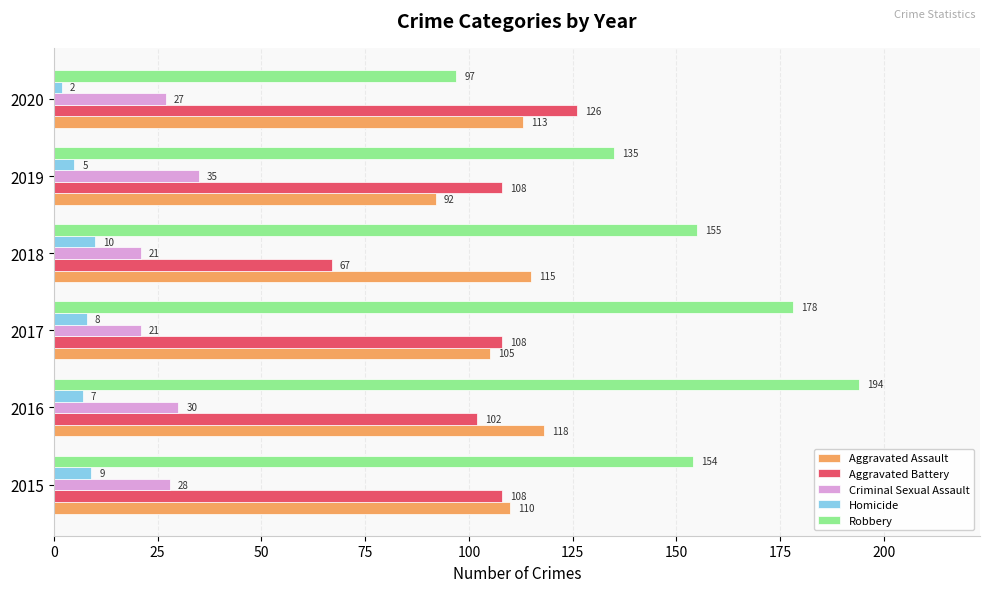

List the series in order of their peak value, highest first.

Robbery, Aggravated Battery, Aggravated Assault, Criminal Sexual Assault, Homicide